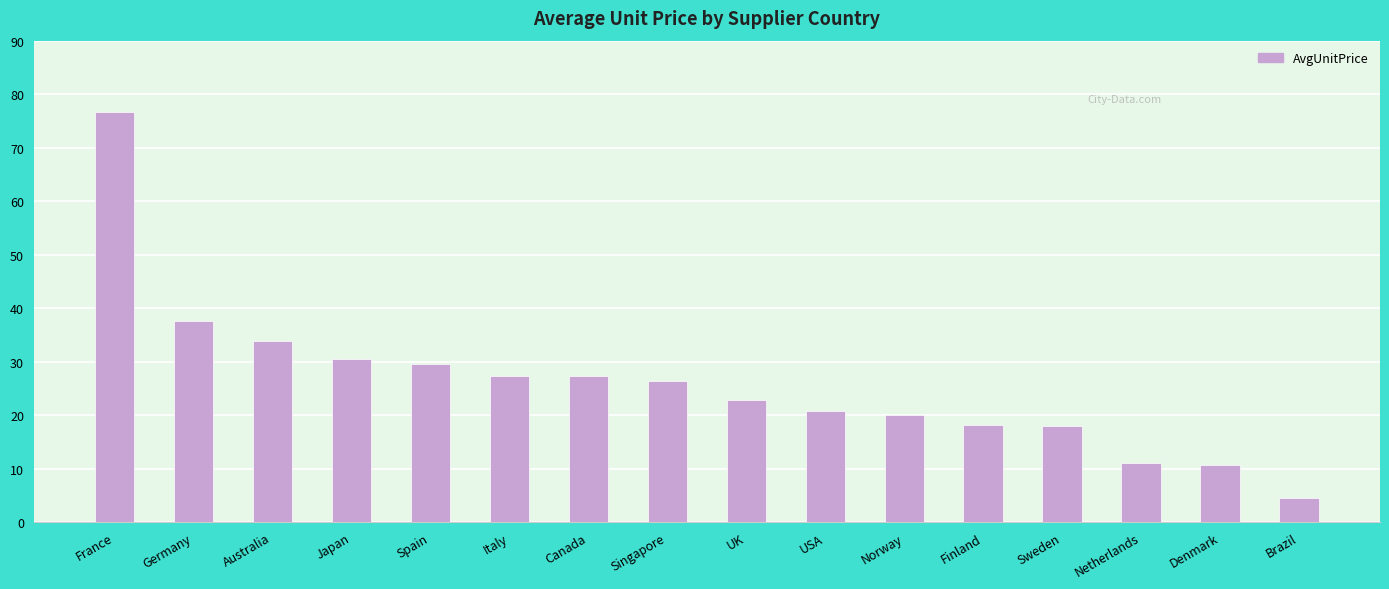

What is the sum of the values at Australia and Finland?

51.9